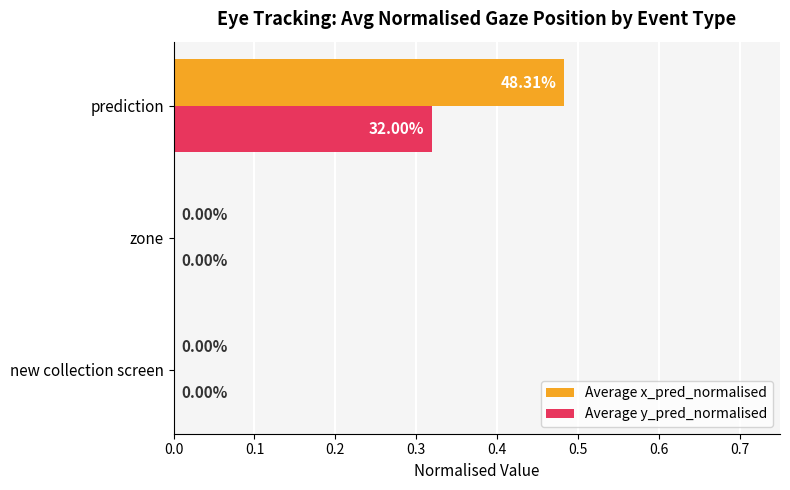

Which series changed the most between zone and prediction?

Average x_pred_normalised